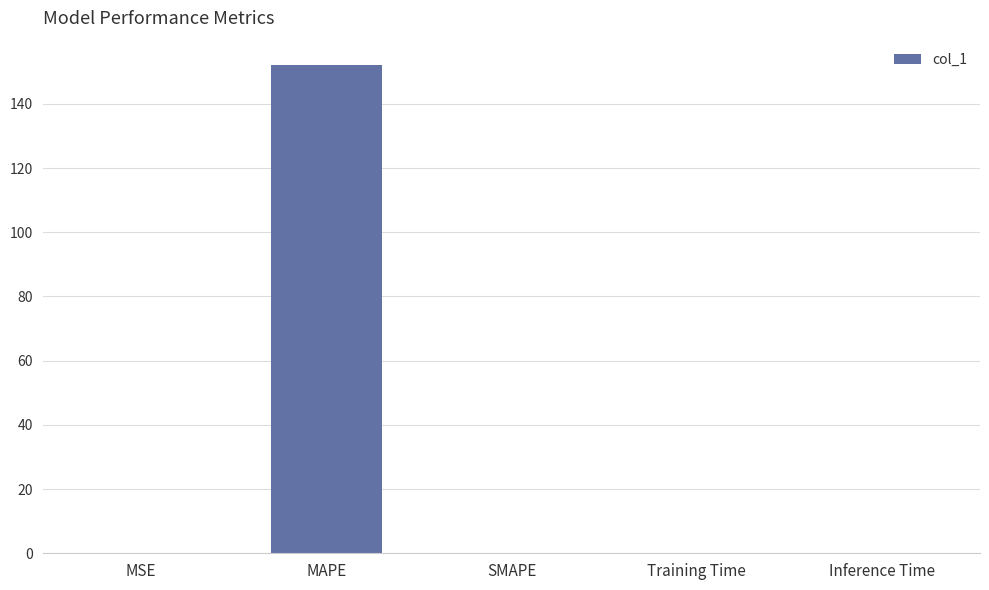

How many distinct data groups are displayed?

1